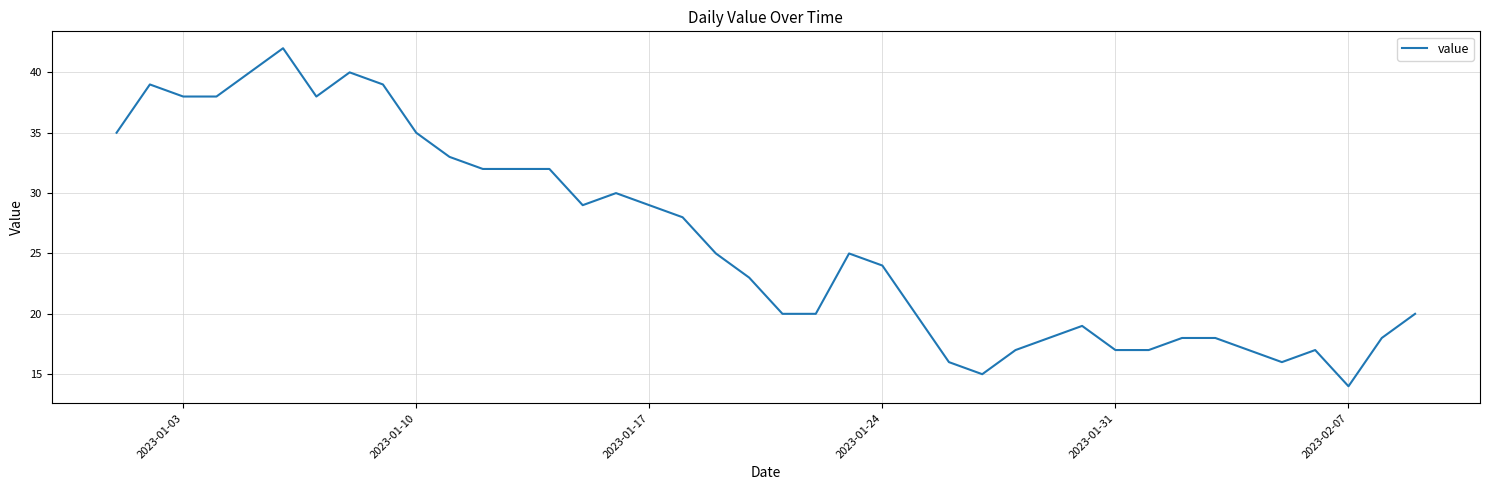

What is the smallest value displayed?

14